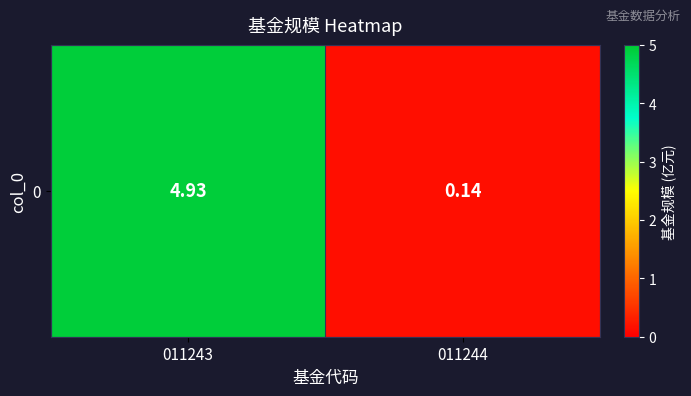

The chart shows a value of 0.0 at 011244. True or false?

False